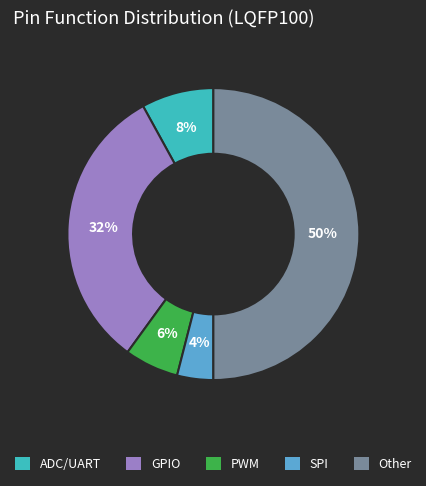

True or false: ADC/UART accounts for 8% of the total.

True